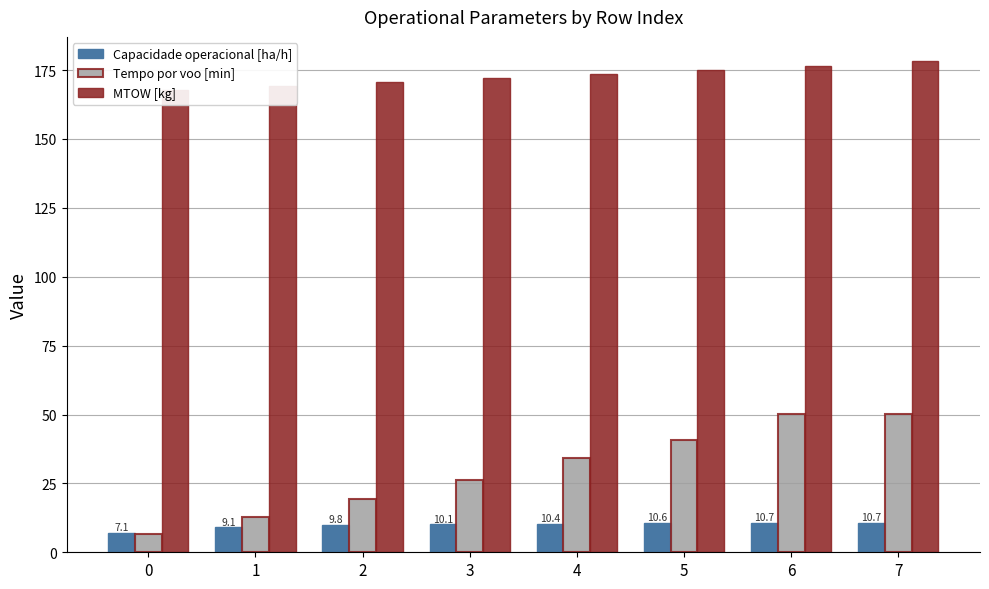

What is the minimum value shown in the chart?

6.5